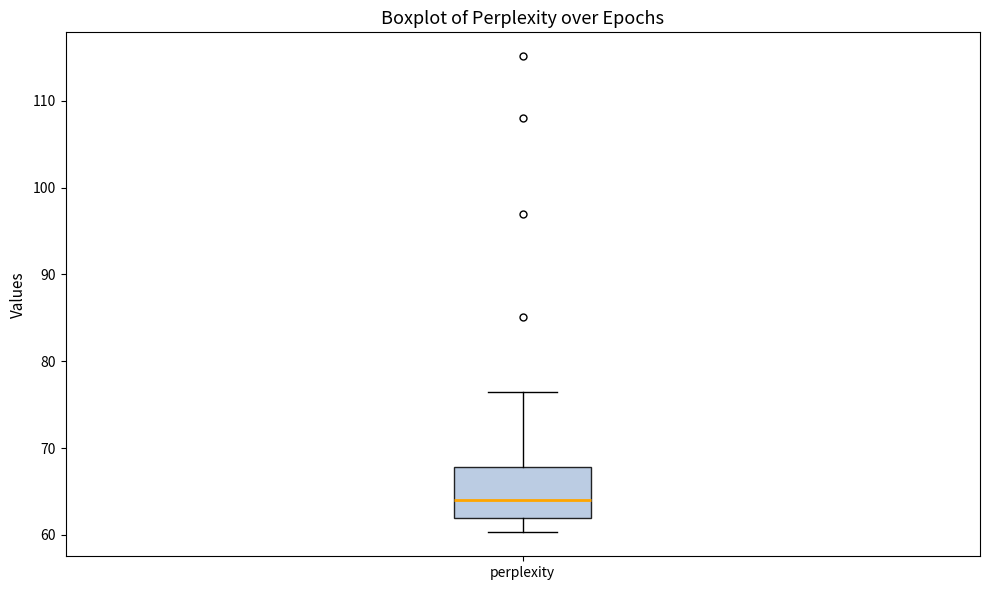

Read this box plot against the y-axis: the position of the median line, the range covered by the box, and the ends of both whiskers. The values are not printed on the chart, so give them approximately, as read against the axis.

median 64, box 62 to 68, whiskers 60 to 76